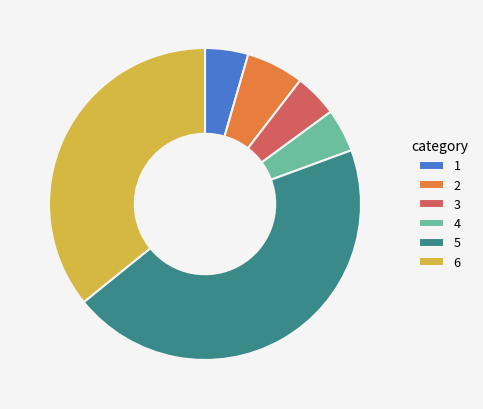

Approximately how many times larger is the value at 2 compared to 4?

1.3